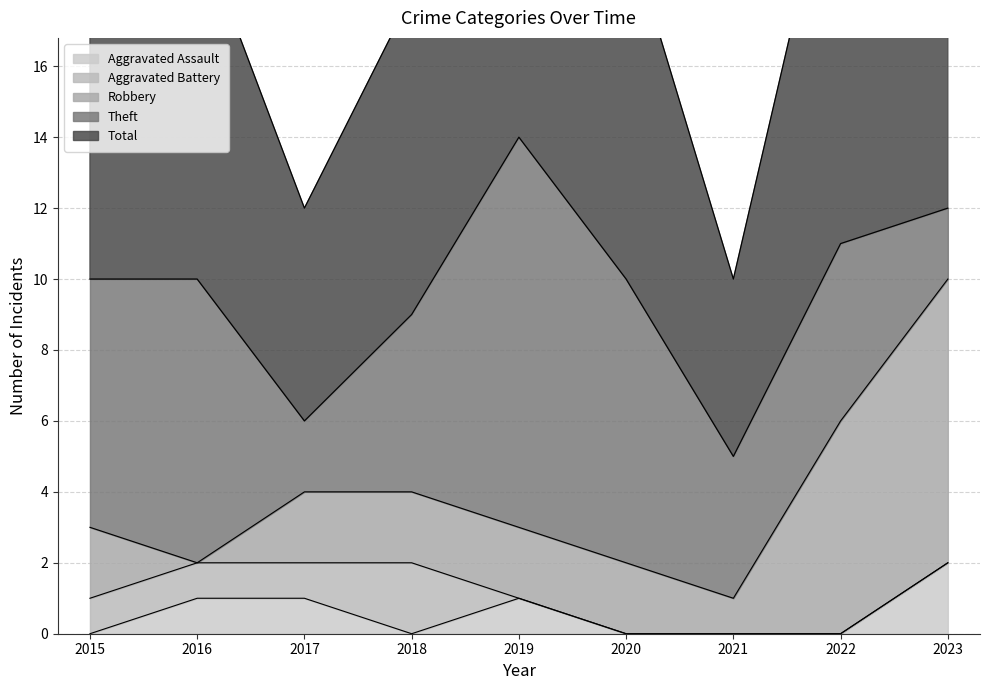

What are all the series names shown in the legend?

Robbery, Theft, Total, Aggravated Assault, Aggravated Battery